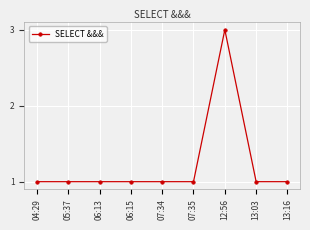

True or false: there are more than 0 points higher than both neighbors.

True